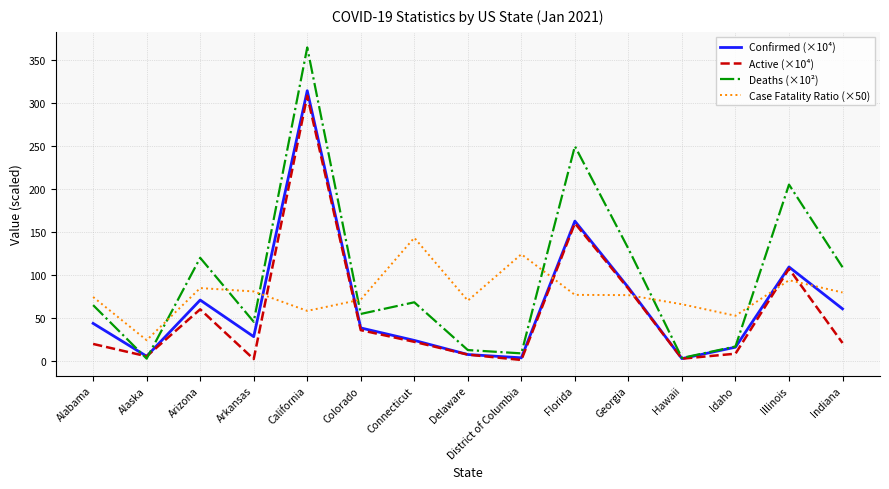

Which series has the largest range (max minus min)?

Deaths (×10²)